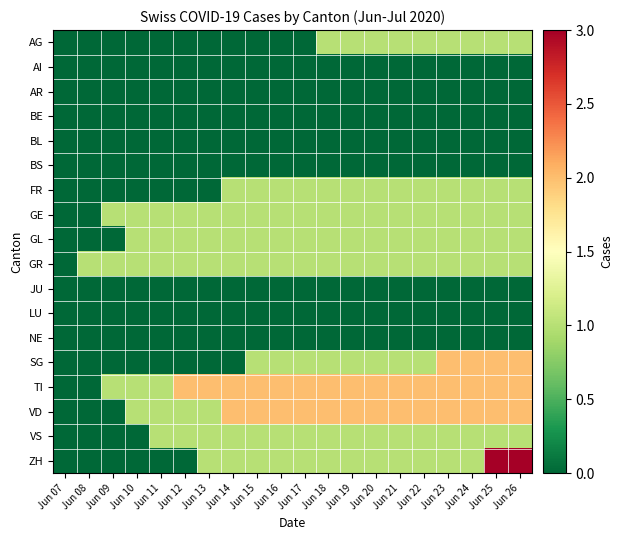

Reading right to left, extract all data points from this chart.

AG: Jun 26=1	Jun 25=1	Jun 24=1	Jun 23=1	Jun 22=1	Jun 21=1	Jun 20=1	Jun 19=1	Jun 18=1	Jun 17=0	Jun 16=0	Jun 15=0	Jun 14=0	Jun 13=0	Jun 12=0	Jun 11=0	Jun 10=0	Jun 09=0	Jun 08=0	Jun 07=0
AI: Jun 26=0	Jun 25=0	Jun 24=0	Jun 23=0	Jun 22=0	Jun 21=0	Jun 20=0	Jun 19=0	Jun 18=0	Jun 17=0	Jun 16=0	Jun 15=0	Jun 14=0	Jun 13=0	Jun 12=0	Jun 11=0	Jun 10=0	Jun 09=0	Jun 08=0	Jun 07=0
AR: Jun 26=0	Jun 25=0	Jun 24=0	Jun 23=0	Jun 22=0	Jun 21=0	Jun 20=0	Jun 19=0	Jun 18=0	Jun 17=0	Jun 16=0	Jun 15=0	Jun 14=0	Jun 13=0	Jun 12=0	Jun 11=0	Jun 10=0	Jun 09=0	Jun 08=0	Jun 07=0
BE: Jun 26=0	Jun 25=0	Jun 24=0	Jun 23=0	Jun 22=0	Jun 21=0	Jun 20=0	Jun 19=0	Jun 18=0	Jun 17=0	Jun 16=0	Jun 15=0	Jun 14=0	Jun 13=0	Jun 12=0	Jun 11=0	Jun 10=0	Jun 09=0	Jun 08=0	Jun 07=0
BL: Jun 26=0	Jun 25=0	Jun 24=0	Jun 23=0	Jun 22=0	Jun 21=0	Jun 20=0	Jun 19=0	Jun 18=0	Jun 17=0	Jun 16=0	Jun 15=0	Jun 14=0	Jun 13=0	Jun 12=0	Jun 11=0	Jun 10=0	Jun 09=0	Jun 08=0	Jun 07=0
BS: Jun 26=0	Jun 25=0	Jun 24=0	Jun 23=0	Jun 22=0	Jun 21=0	Jun 20=0	Jun 19=0	Jun 18=0	Jun 17=0	Jun 16=0	Jun 15=0	Jun 14=0	Jun 13=0	Jun 12=0	Jun 11=0	Jun 10=0	Jun 09=0	Jun 08=0	Jun 07=0
FR: Jun 26=1	Jun 25=1	Jun 24=1	Jun 23=1	Jun 22=1	Jun 21=1	Jun 20=1	Jun 19=1	Jun 18=1	Jun 17=1	Jun 16=1	Jun 15=1	Jun 14=1	Jun 13=0	Jun 12=0	Jun 11=0	Jun 10=0	Jun 09=0	Jun 08=0	Jun 07=0
GE: Jun 26=1	Jun 25=1	Jun 24=1	Jun 23=1	Jun 22=1	Jun 21=1	Jun 20=1	Jun 19=1	Jun 18=1	Jun 17=1	Jun 16=1	Jun 15=1	Jun 14=1	Jun 13=1	Jun 12=1	Jun 11=1	Jun 10=1	Jun 09=1	Jun 08=0	Jun 07=0
GL: Jun 26=1	Jun 25=1	Jun 24=1	Jun 23=1	Jun 22=1	Jun 21=1	Jun 20=1	Jun 19=1	Jun 18=1	Jun 17=1	Jun 16=1	Jun 15=1	Jun 14=1	Jun 13=1	Jun 12=1	Jun 11=1	Jun 10=1	Jun 09=0	Jun 08=0	Jun 07=0
GR: Jun 26=1	Jun 25=1	Jun 24=1	Jun 23=1	Jun 22=1	Jun 21=1	Jun 20=1	Jun 19=1	Jun 18=1	Jun 17=1	Jun 16=1	Jun 15=1	Jun 14=1	Jun 13=1	Jun 12=1	Jun 11=1	Jun 10=1	Jun 09=1	Jun 08=1	Jun 07=0
JU: Jun 26=0	Jun 25=0	Jun 24=0	Jun 23=0	Jun 22=0	Jun 21=0	Jun 20=0	Jun 19=0	Jun 18=0	Jun 17=0	Jun 16=0	Jun 15=0	Jun 14=0	Jun 13=0	Jun 12=0	Jun 11=0	Jun 10=0	Jun 09=0	Jun 08=0	Jun 07=0
LU: Jun 26=0	Jun 25=0	Jun 24=0	Jun 23=0	Jun 22=0	Jun 21=0	Jun 20=0	Jun 19=0	Jun 18=0	Jun 17=0	Jun 16=0	Jun 15=0	Jun 14=0	Jun 13=0	Jun 12=0	Jun 11=0	Jun 10=0	Jun 09=0	Jun 08=0	Jun 07=0
NE: Jun 26=0	Jun 25=0	Jun 24=0	Jun 23=0	Jun 22=0	Jun 21=0	Jun 20=0	Jun 19=0	Jun 18=0	Jun 17=0	Jun 16=0	Jun 15=0	Jun 14=0	Jun 13=0	Jun 12=0	Jun 11=0	Jun 10=0	Jun 09=0	Jun 08=0	Jun 07=0
SG: Jun 26=2	Jun 25=2	Jun 24=2	Jun 23=2	Jun 22=1	Jun 21=1	Jun 20=1	Jun 19=1	Jun 18=1	Jun 17=1	Jun 16=1	Jun 15=1	Jun 14=0	Jun 13=0	Jun 12=0	Jun 11=0	Jun 10=0	Jun 09=0	Jun 08=0	Jun 07=0
TI: Jun 26=2	Jun 25=2	Jun 24=2	Jun 23=2	Jun 22=2	Jun 21=2	Jun 20=2	Jun 19=2	Jun 18=2	Jun 17=2	Jun 16=2	Jun 15=2	Jun 14=2	Jun 13=2	Jun 12=2	Jun 11=1	Jun 10=1	Jun 09=1	Jun 08=0	Jun 07=0
VD: Jun 26=2	Jun 25=2	Jun 24=2	Jun 23=2	Jun 22=2	Jun 21=2	Jun 20=2	Jun 19=2	Jun 18=2	Jun 17=2	Jun 16=2	Jun 15=2	Jun 14=2	Jun 13=1	Jun 12=1	Jun 11=1	Jun 10=1	Jun 09=0	Jun 08=0	Jun 07=0
VS: Jun 26=1	Jun 25=1	Jun 24=1	Jun 23=1	Jun 22=1	Jun 21=1	Jun 20=1	Jun 19=1	Jun 18=1	Jun 17=1	Jun 16=1	Jun 15=1	Jun 14=1	Jun 13=1	Jun 12=1	Jun 11=1	Jun 10=0	Jun 09=0	Jun 08=0	Jun 07=0
ZH: Jun 26=3	Jun 25=3	Jun 24=1	Jun 23=1	Jun 22=1	Jun 21=1	Jun 20=1	Jun 19=1	Jun 18=1	Jun 17=1	Jun 16=1	Jun 15=1	Jun 14=1	Jun 13=1	Jun 12=0	Jun 11=0	Jun 10=0	Jun 09=0	Jun 08=0	Jun 07=0